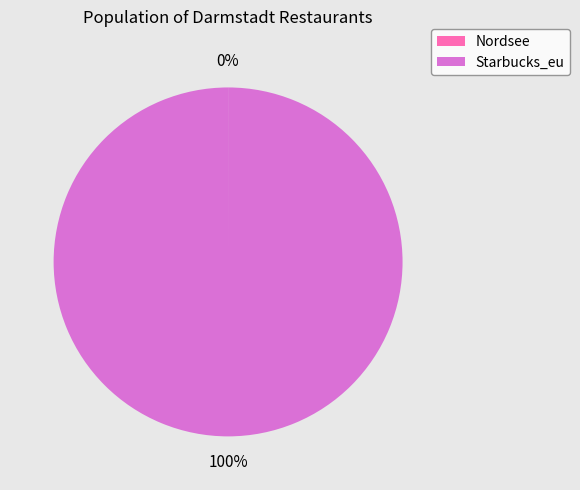

True or false: Starbucks_eu accounts for 100% of the total.

True